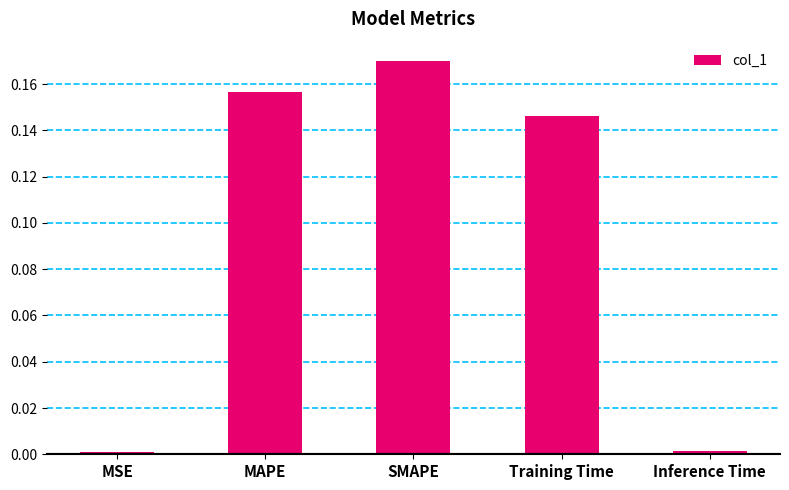

The value at SMAPE is 0.3. True or false?

False